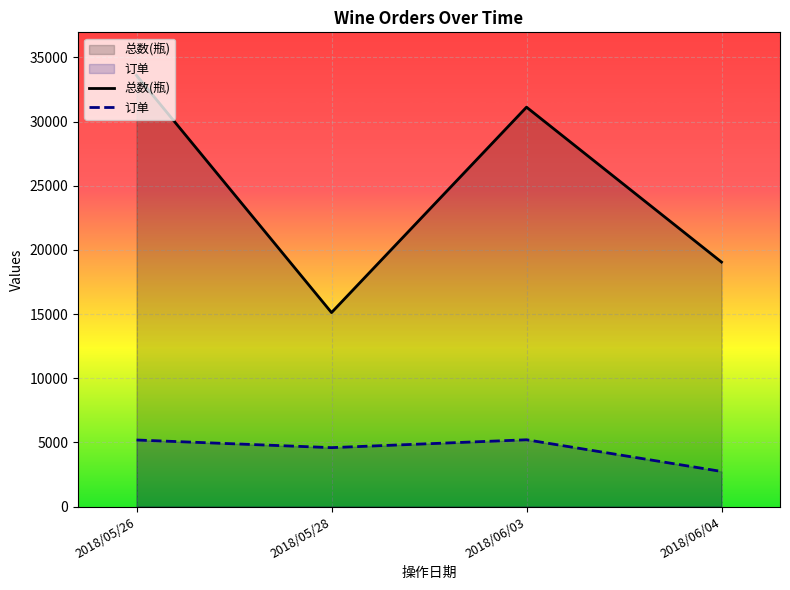

At which category is the sum across all series the highest?

2018/05/26